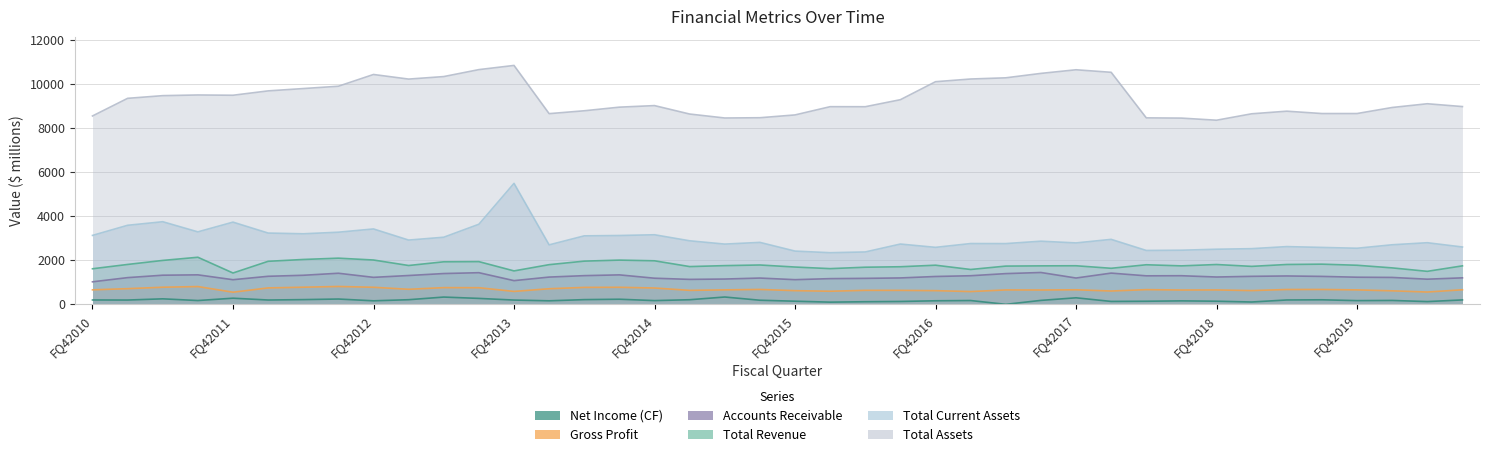

True or false: Total Assets has a value of 2263.7 at FQ22013.

False